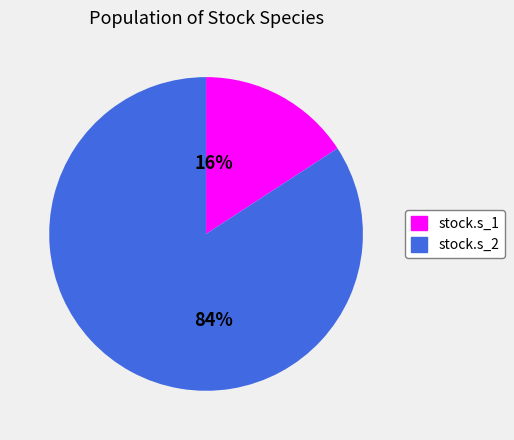

To the nearest percent, what is the average slice percentage?

50%